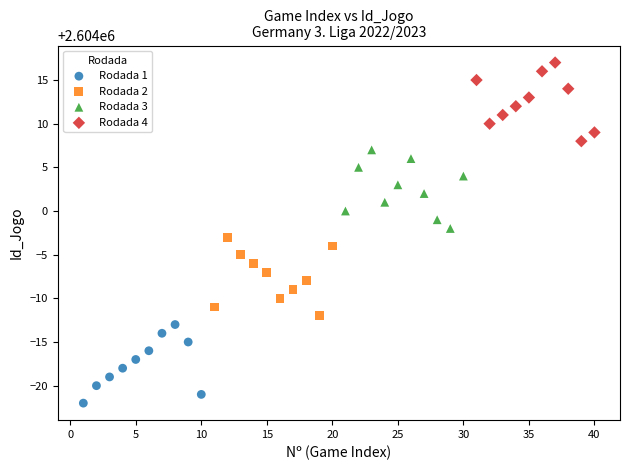

Which series reaches the maximum Y coordinate?

Rodada 4